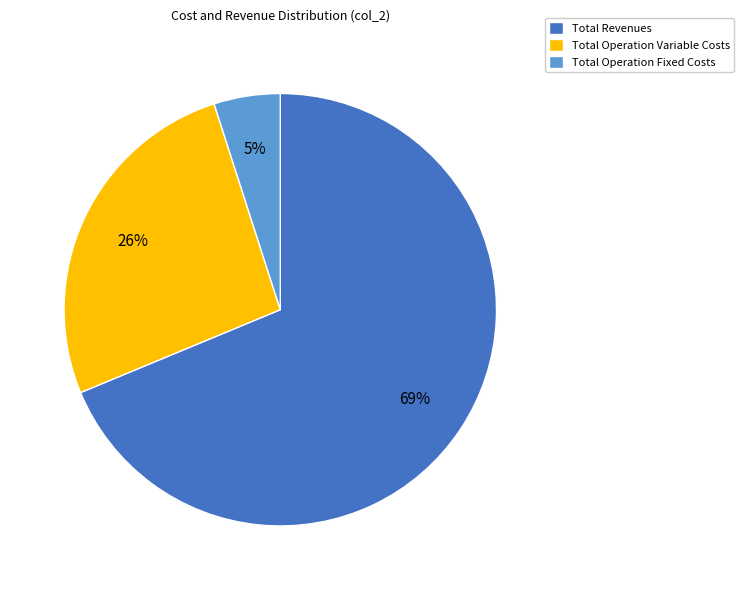

How many slices are in this pie chart?

3